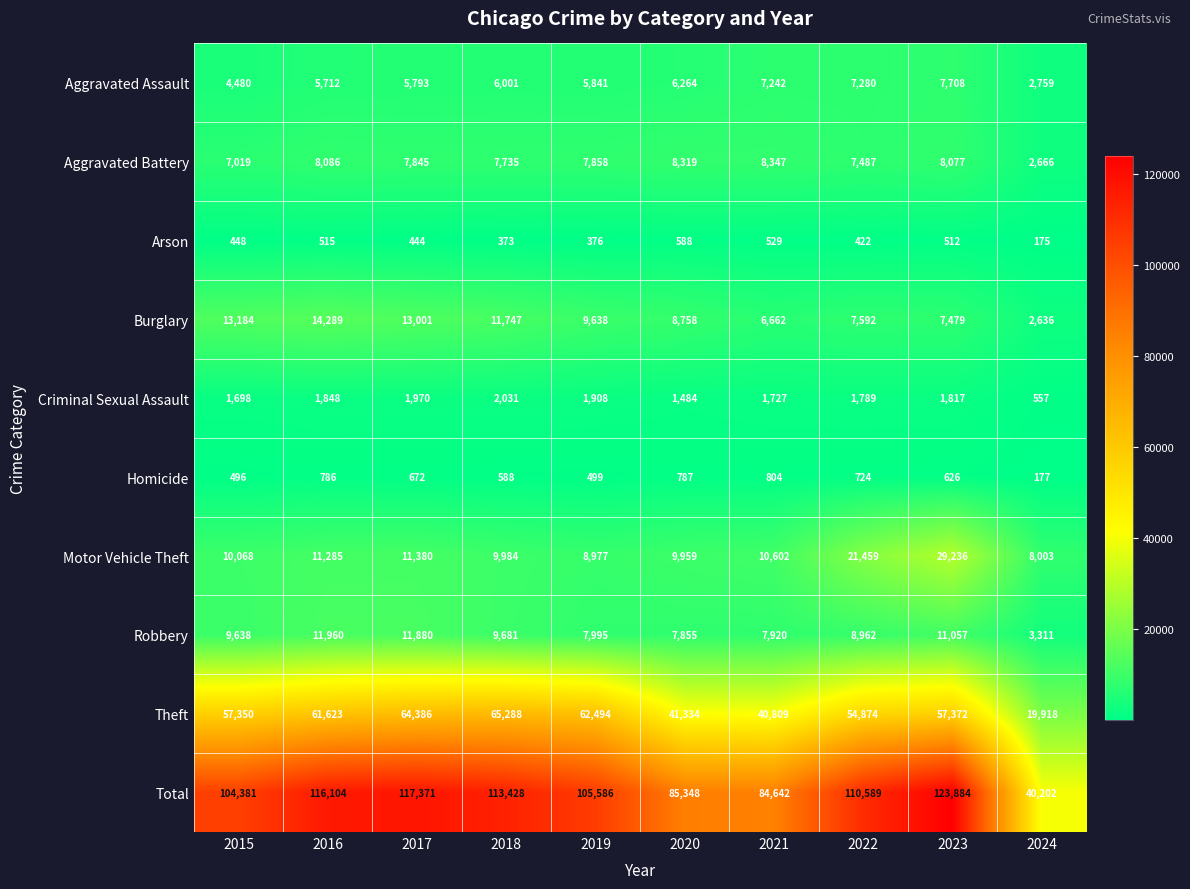

What is the difference between the Theft values at 2020 and 2021?

525